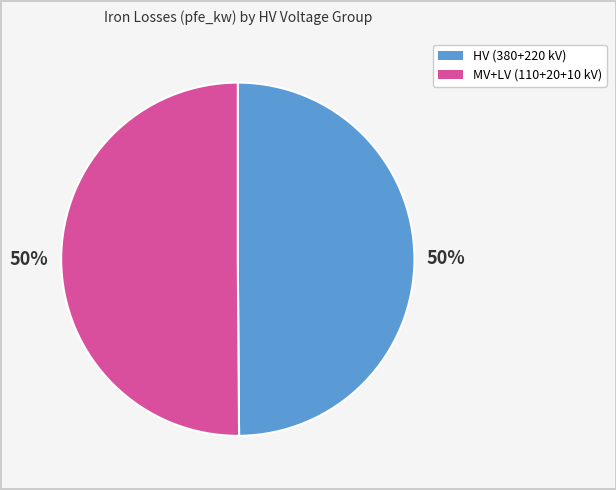

To the nearest percent, what is the average slice percentage?

50%